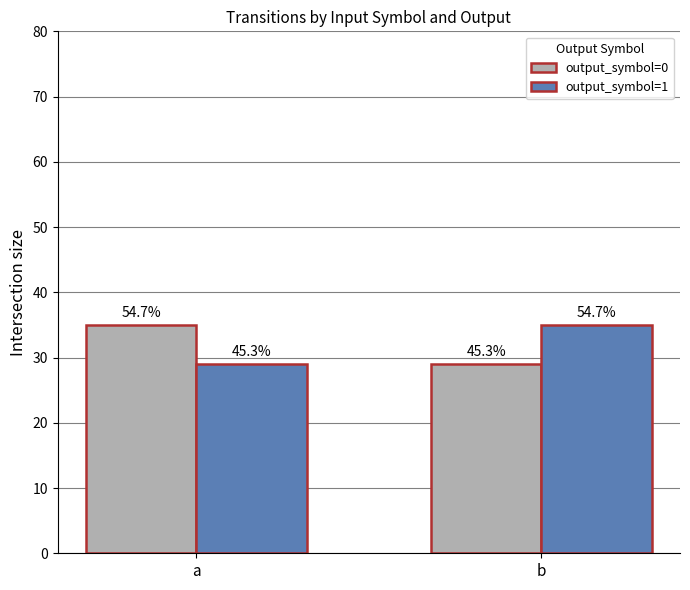

Where is output_symbol=1 nearest to the value 32?

a